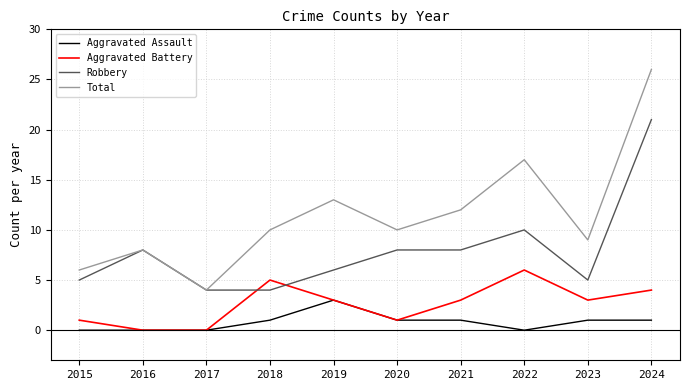

Reading right to left, what are all the values shown in this chart?

Aggravated Assault: 2024=1	2023=1	2022=0	2021=1	2020=1	2019=3	2018=1	2017=0	2016=0	2015=0
Aggravated Battery: 2024=4	2023=3	2022=6	2021=3	2020=1	2019=3	2018=5	2017=0	2016=0	2015=1
Robbery: 2024=21	2023=5	2022=10	2021=8	2020=8	2019=6	2018=4	2017=4	2016=8	2015=5
Total: 2024=26	2023=9	2022=17	2021=12	2020=10	2019=13	2018=10	2017=4	2016=8	2015=6